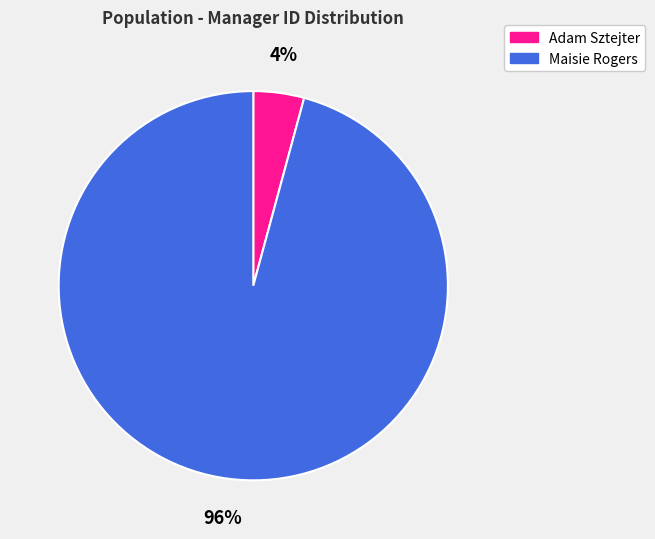

The Adam Sztejter slice represents 4% of the pie. True or false?

True